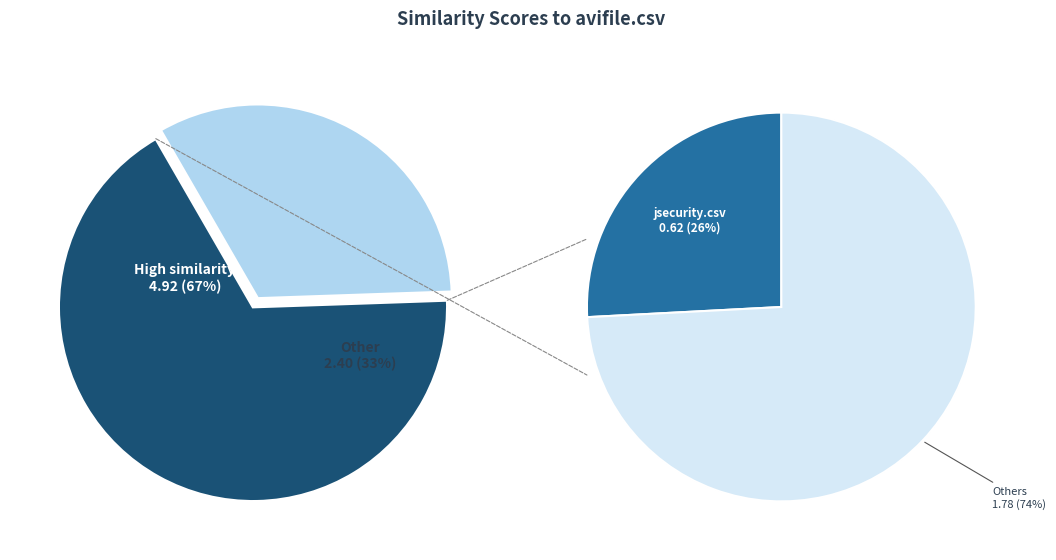

The werx.csv slice represents 15% of the pie. True or false?

False